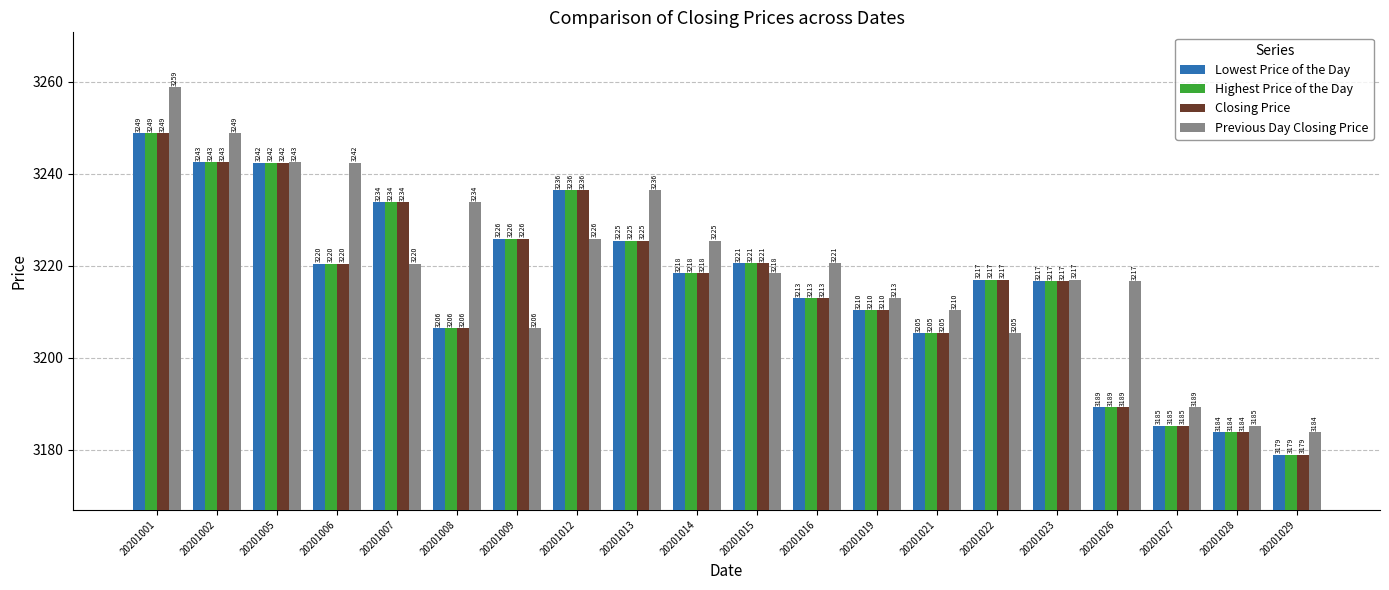

How many bars are there in each group?

4